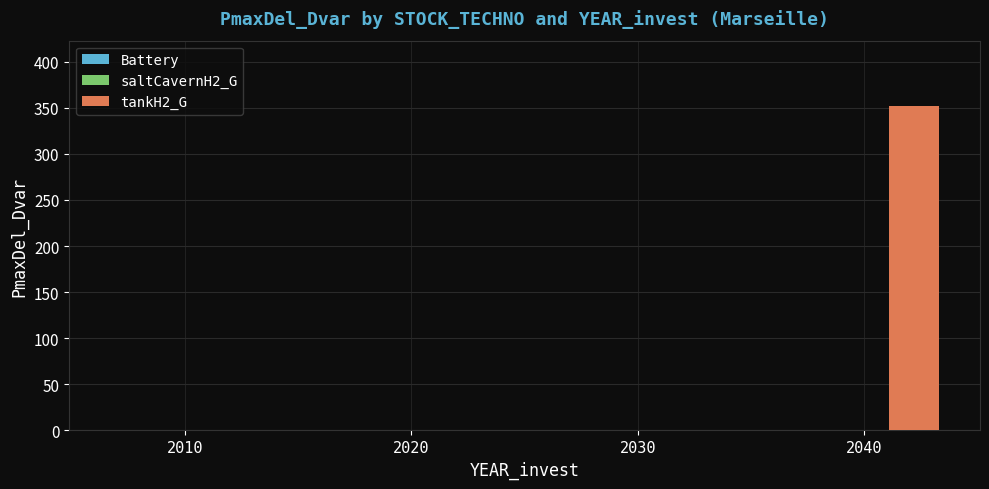

Which label corresponds to the largest value in the chart?

2040